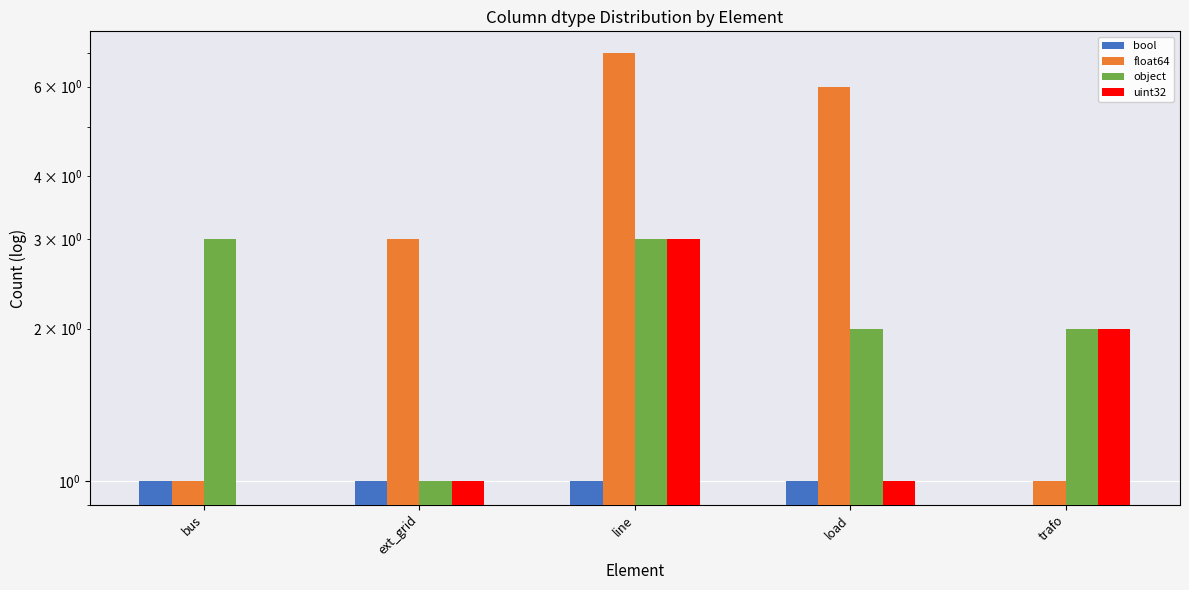

What are all the series names shown in the legend?

bool, float64, object, uint32